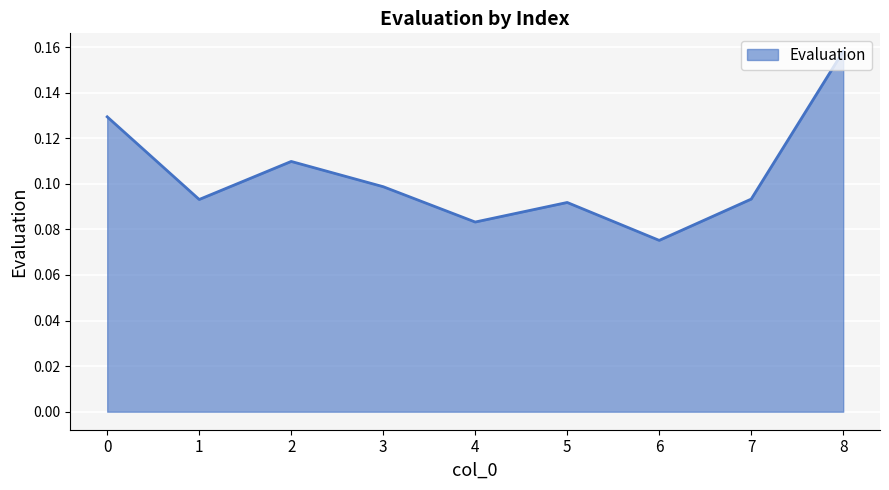

At which label is the value closest to 0?

6